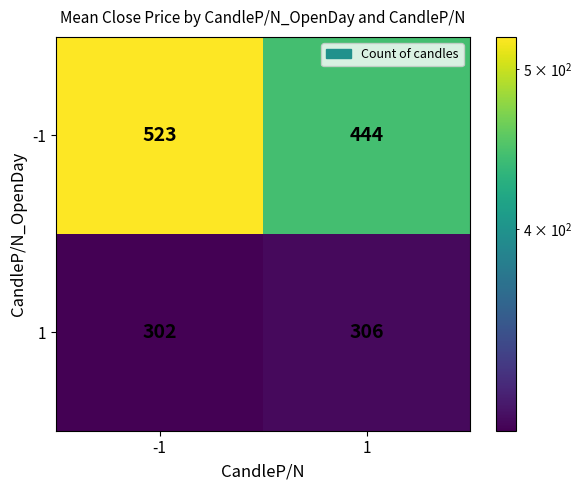

Which series has the widest spread of values?

-1